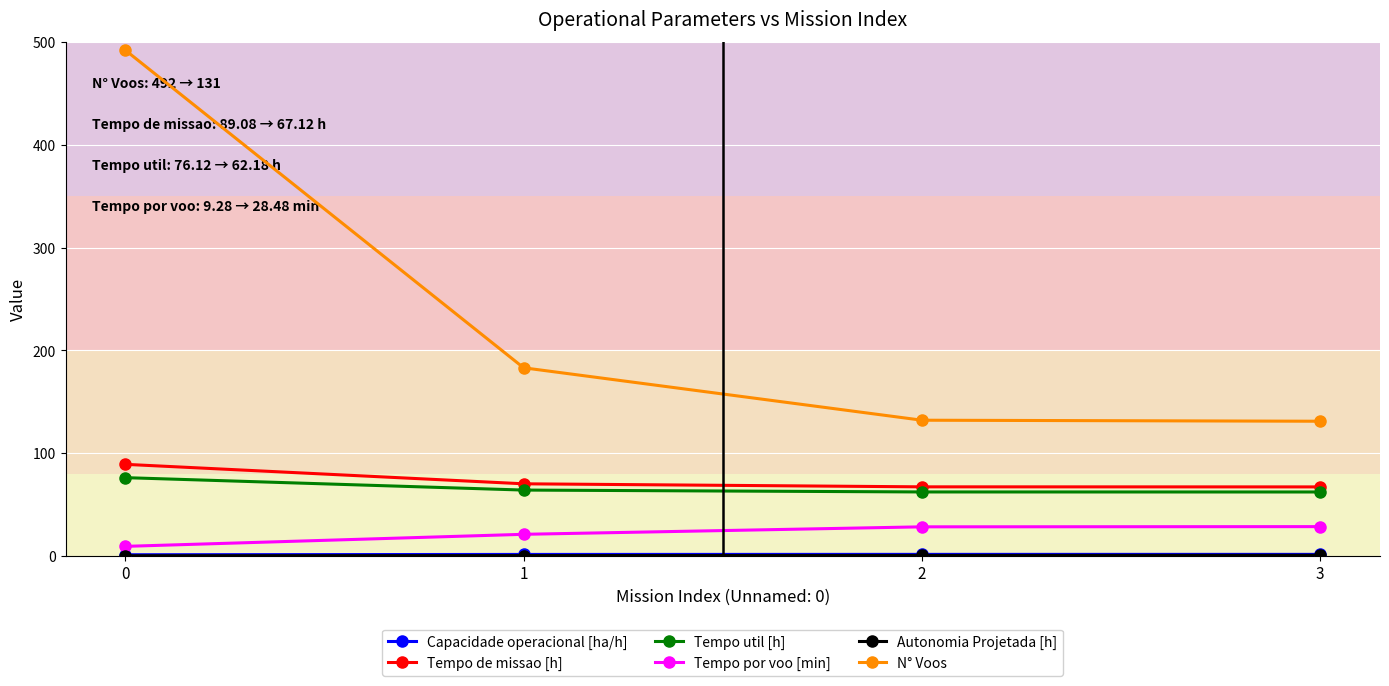

Between 1 and 2, which series saw the biggest shift?

N° Voos